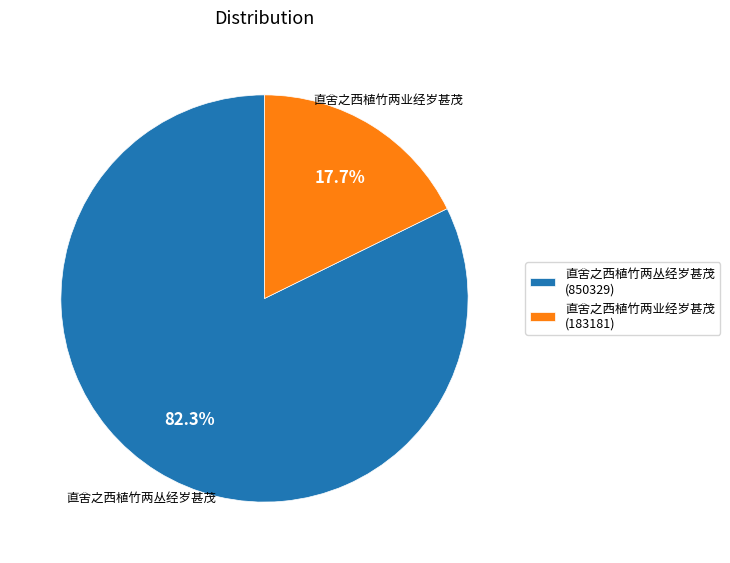

Is there a majority slice in this chart?

Yes